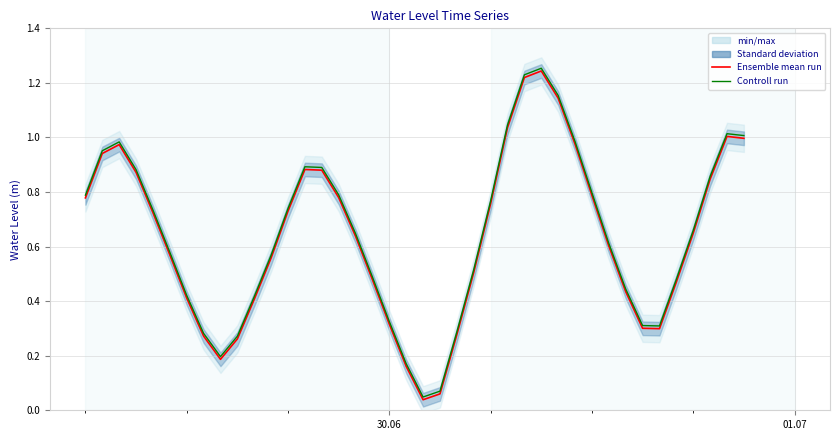

What is the difference between the second highest and minimum values in the Ensemble mean run series?

1.2